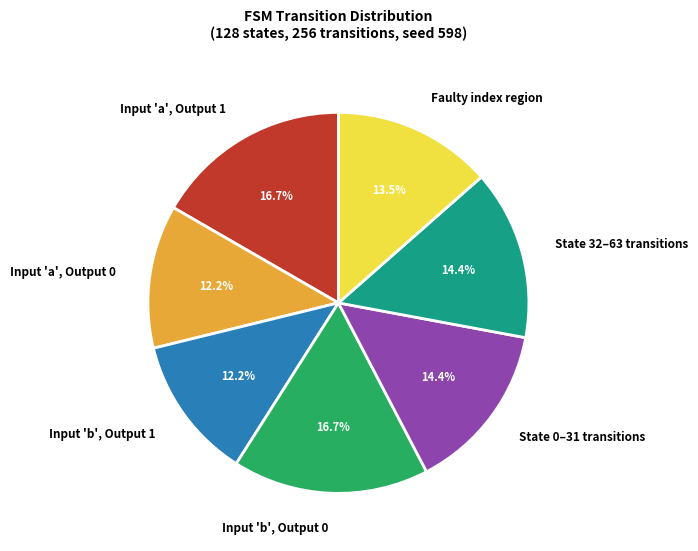

Which has a higher value, State 0–31 transitions or Input 'b', Output 0?

Input 'b', Output 0